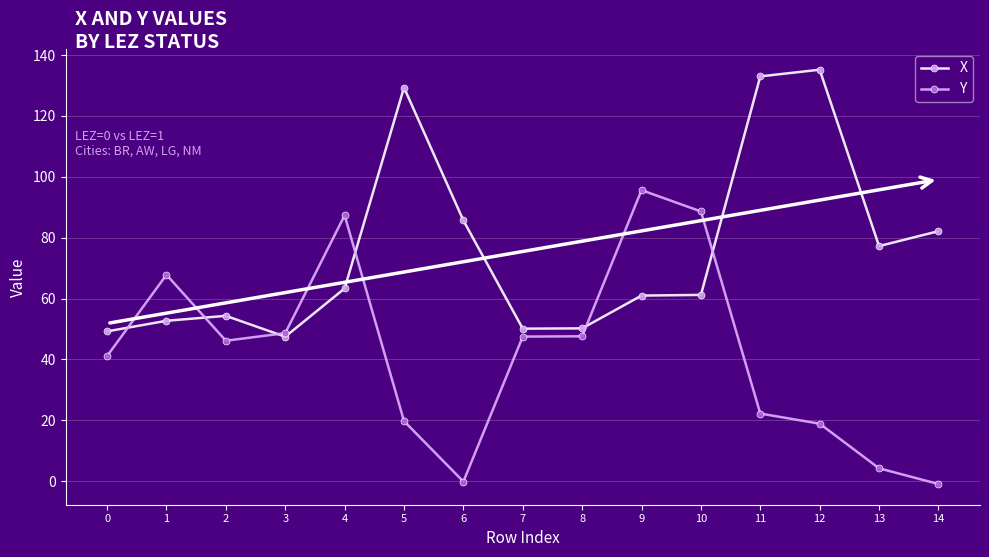

Rank the series by their maximum value, from highest to lowest.

X, Y